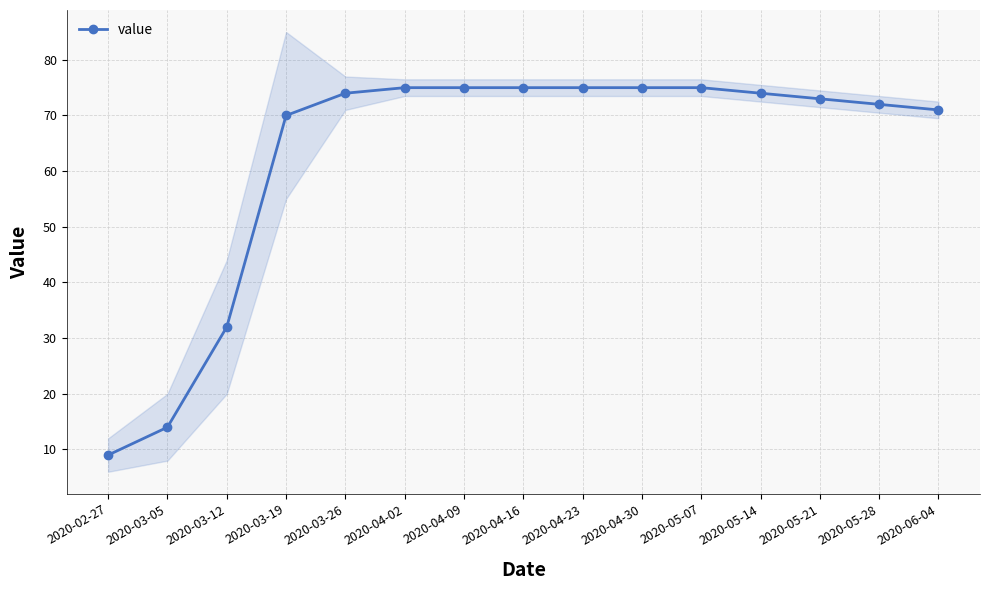

What is the difference between the values at 2020-02-27 and 2020-03-05?

5